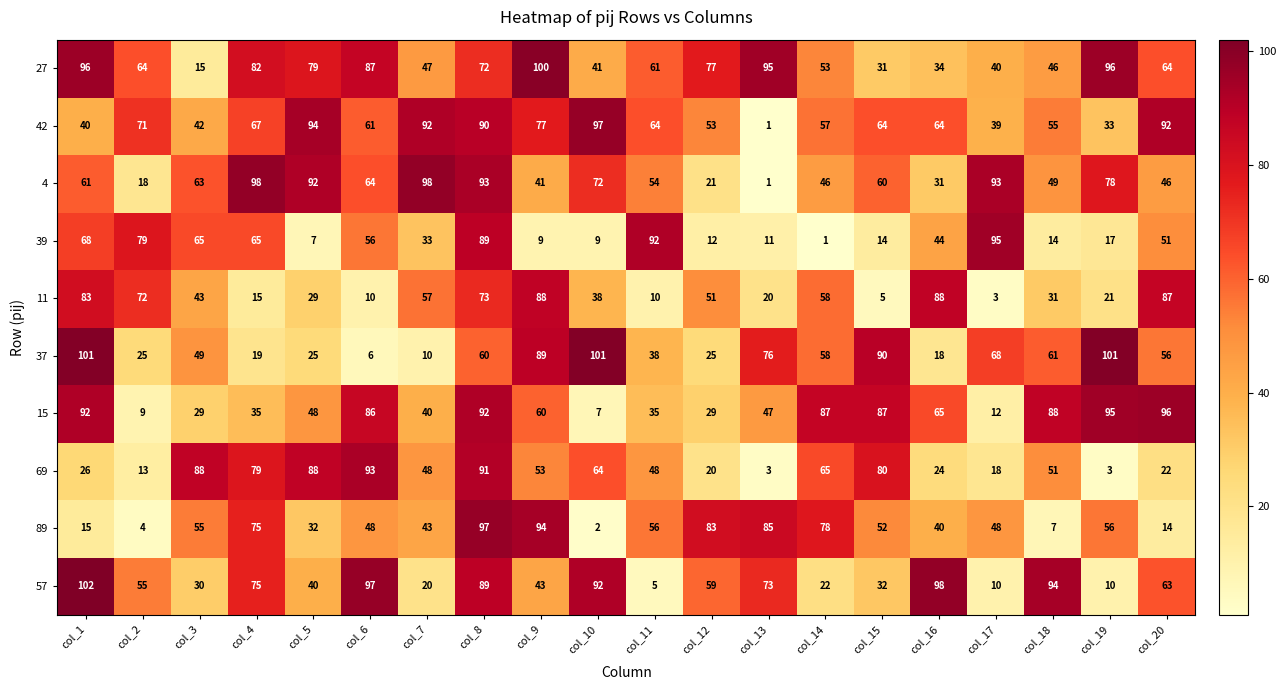

At which category is the sum across all series the highest?

col_8